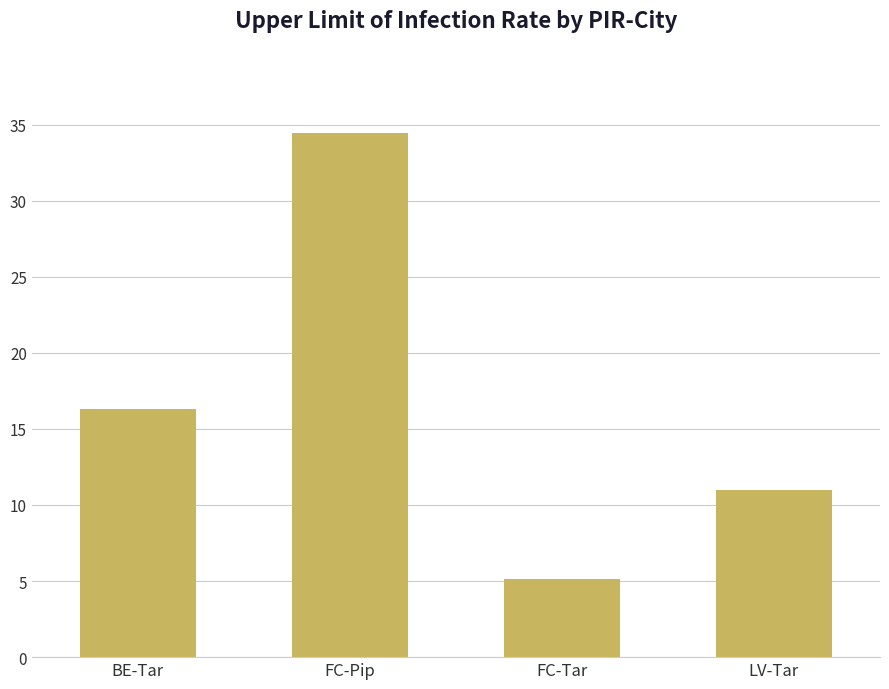

What value does the data have at LV-Tar?

11.0